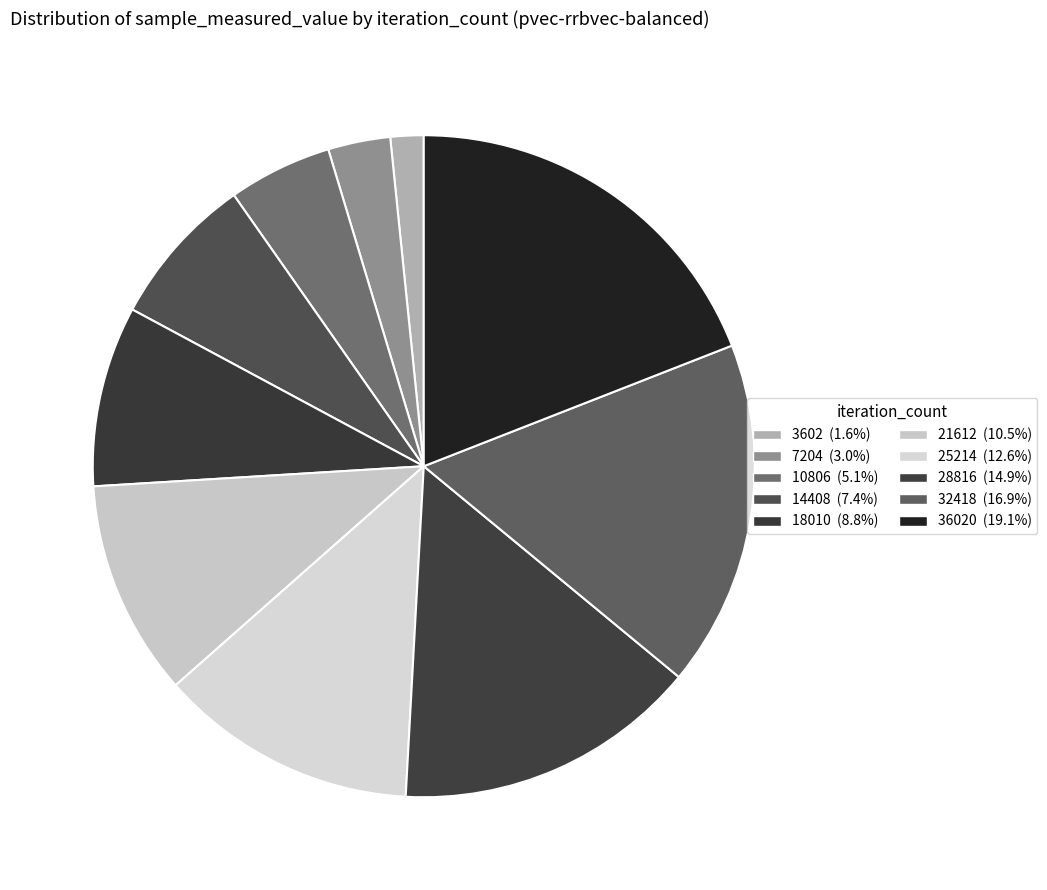

Does any single category account for the majority?

No